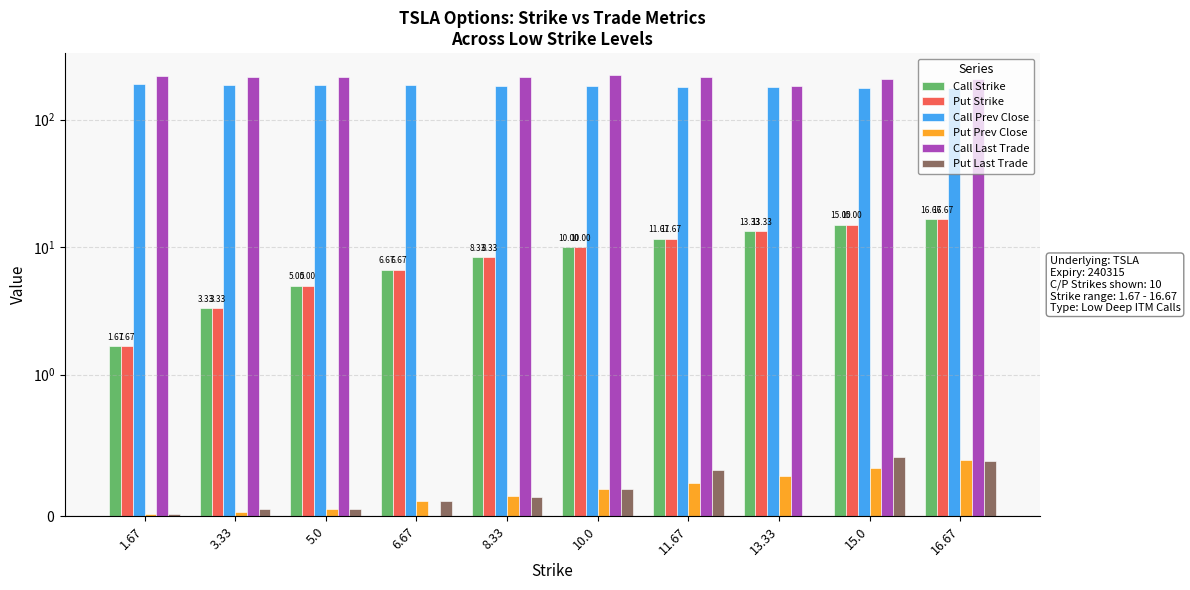

What is the label of the 7th bar from the left?

11.67